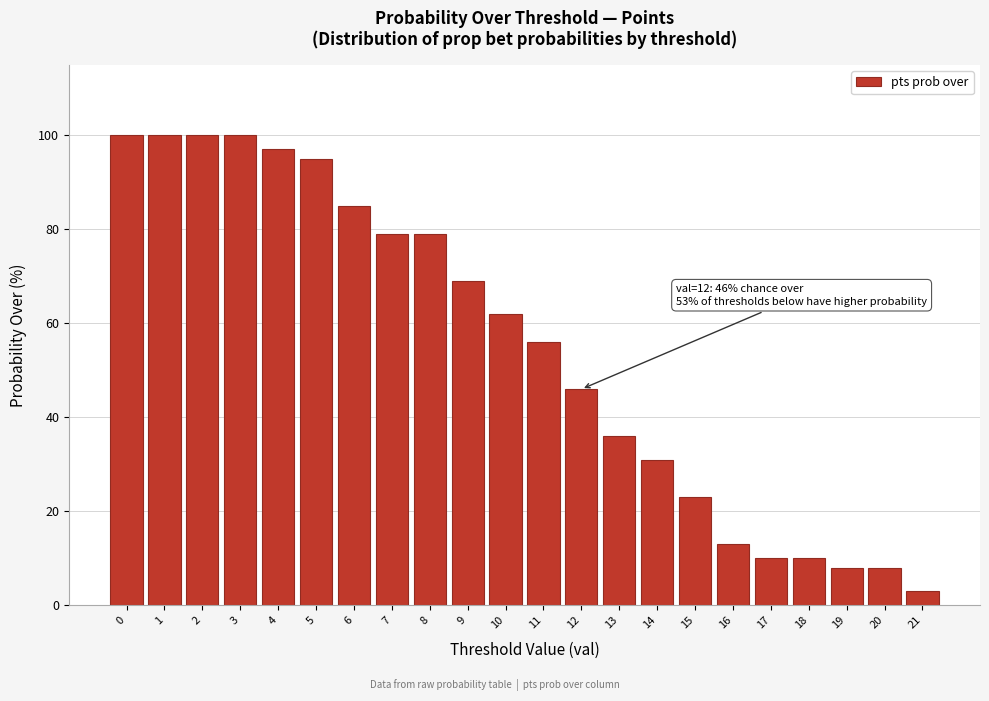

Reading right to left, what are all the values shown in this chart?

21=3	20=8	19=8	18=10	17=10	16=13	15=23	14=31	13=36	12=46	11=56	10=62	9=69	8=79	7=79	6=85	5=95	4=97	3=100	2=100	1=100	0=100